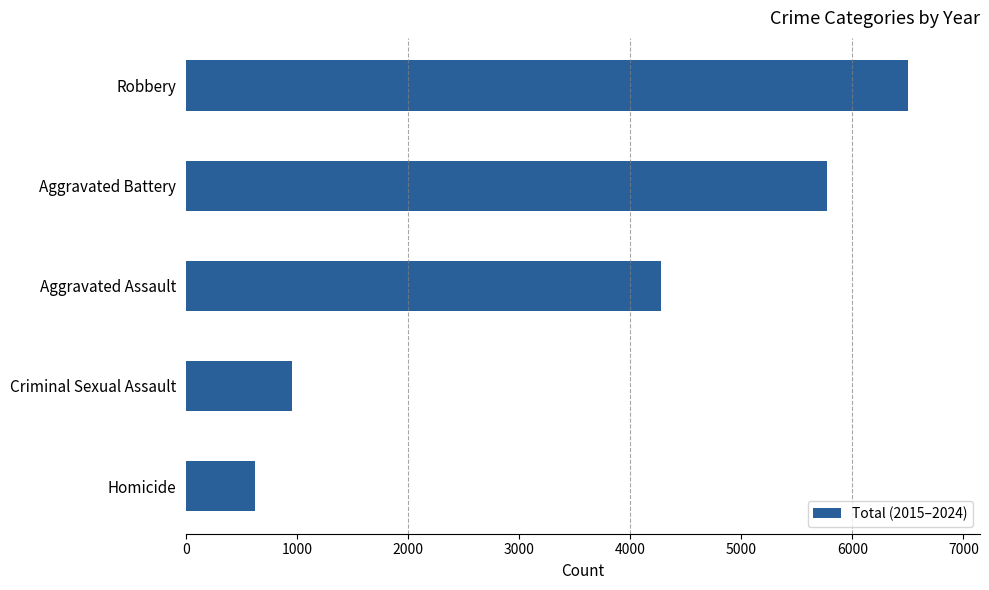

Reading top to bottom, transcribe all the data shown in this chart.

6499	5769	4272	958	621